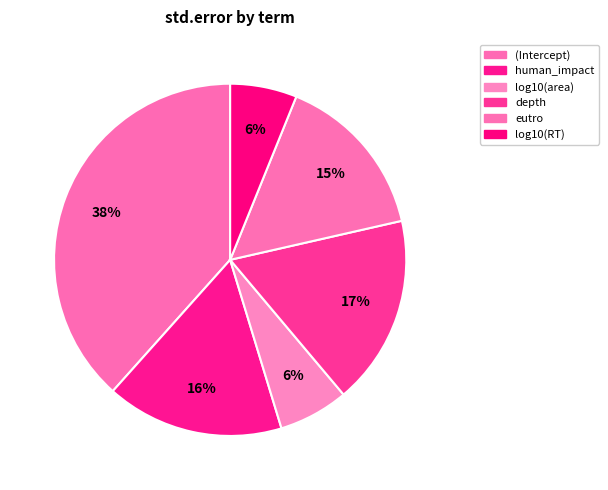

Which slice is the largest?

(Intercept)